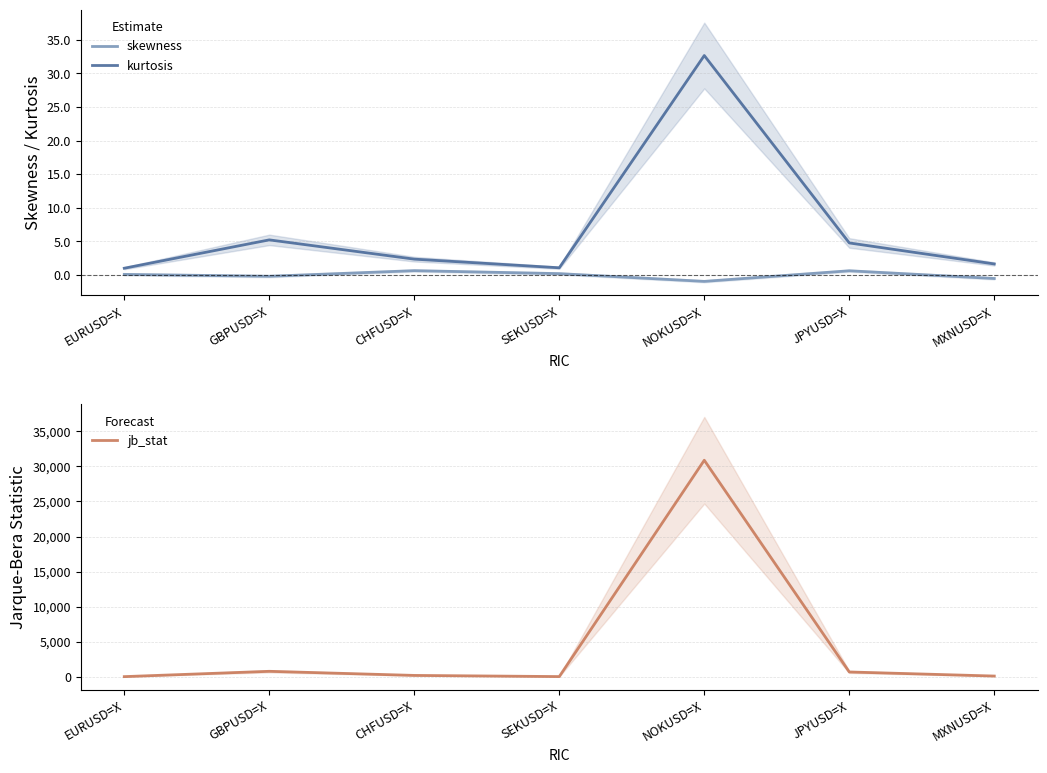

Where is the first local maximum for skewness?

CHFUSD=X